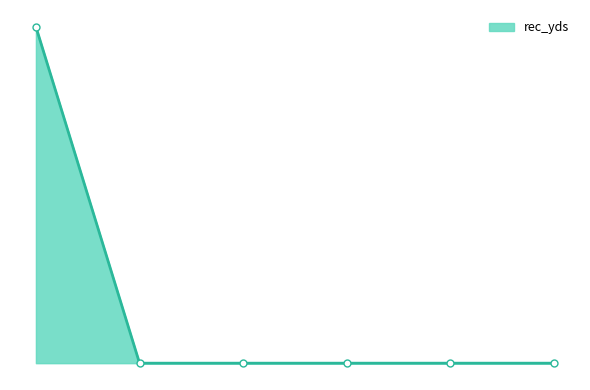

Is this an area chart (filled region under the line)?

Yes